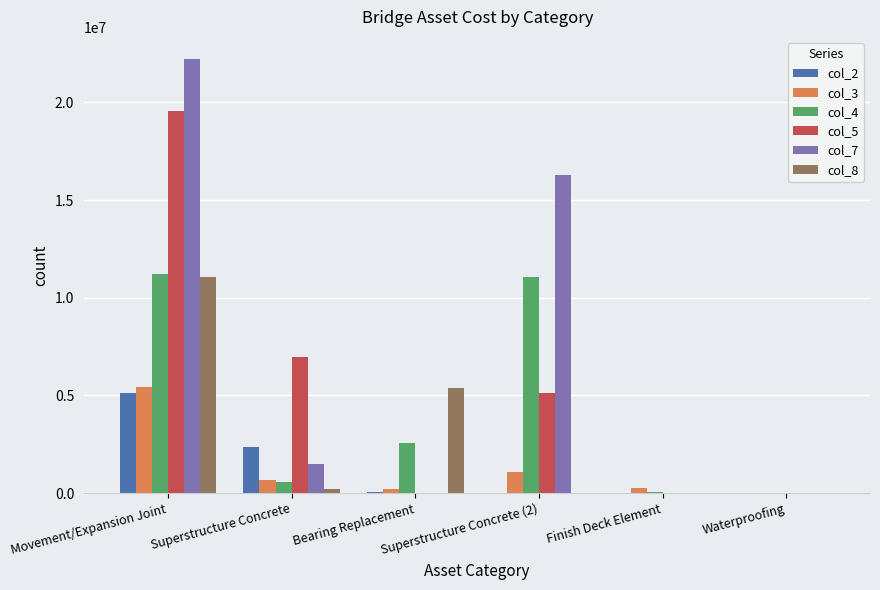

What is the sum of all col_3 values?

7701264.9